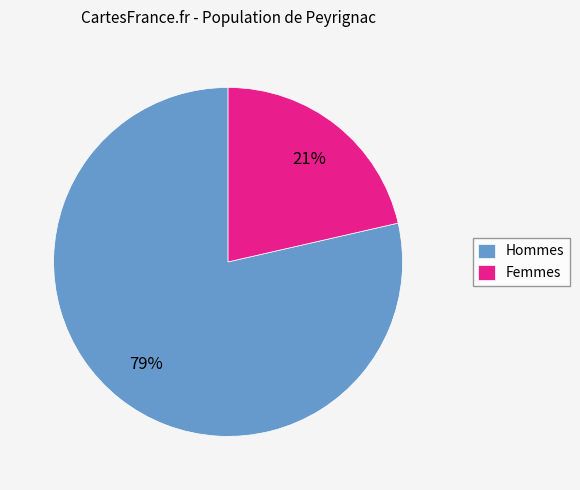

Rank the categories by value from highest to lowest.

Hommes, Femmes